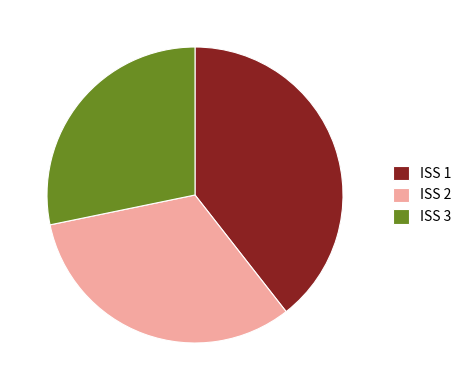

Is there any slice that represents more than half of the pie?

No